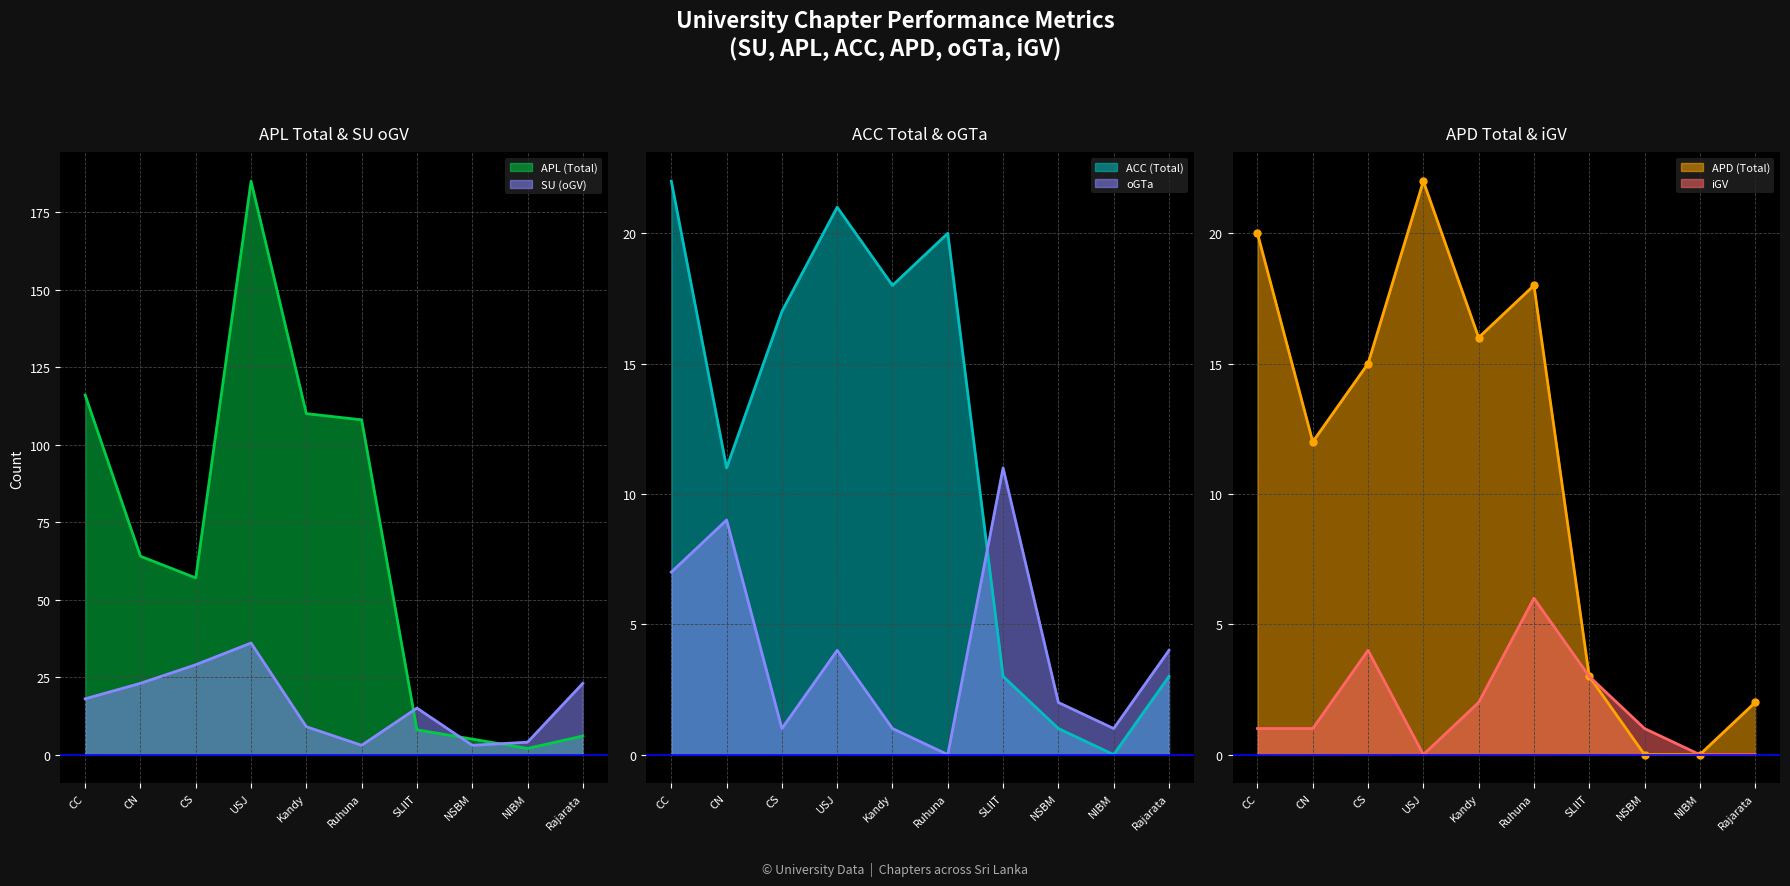

How many values in the ACC (Total) series are below 17?

5